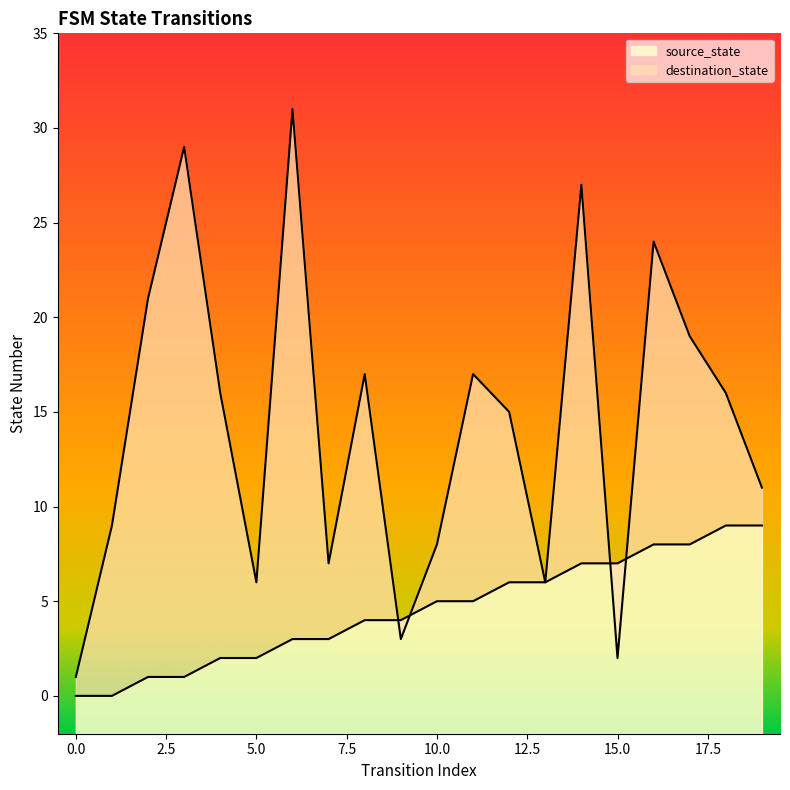

What is the sum of all source_state values?

90